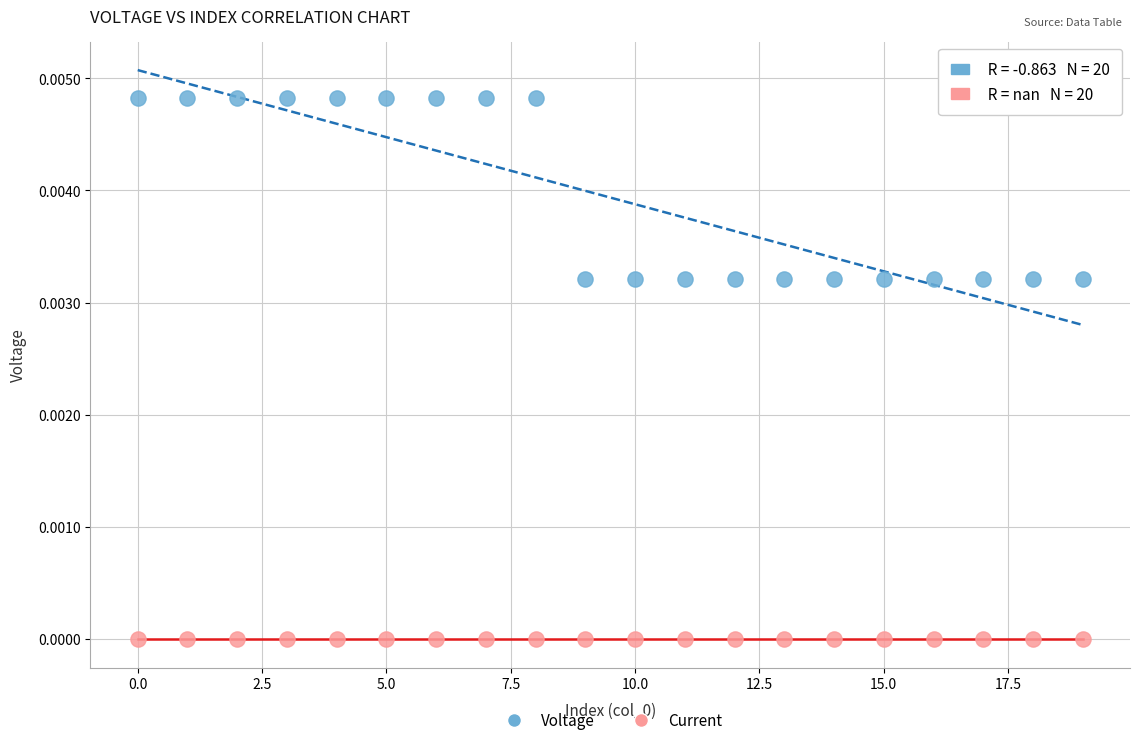

Which series reaches the minimum Y coordinate?

Current